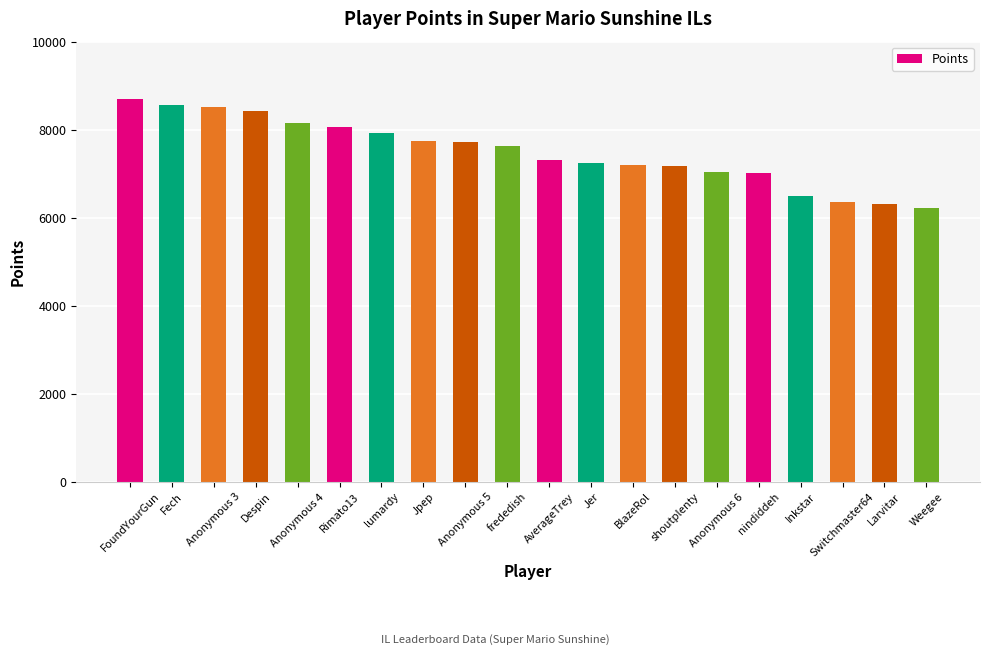

How many series are shown in this chart?

1